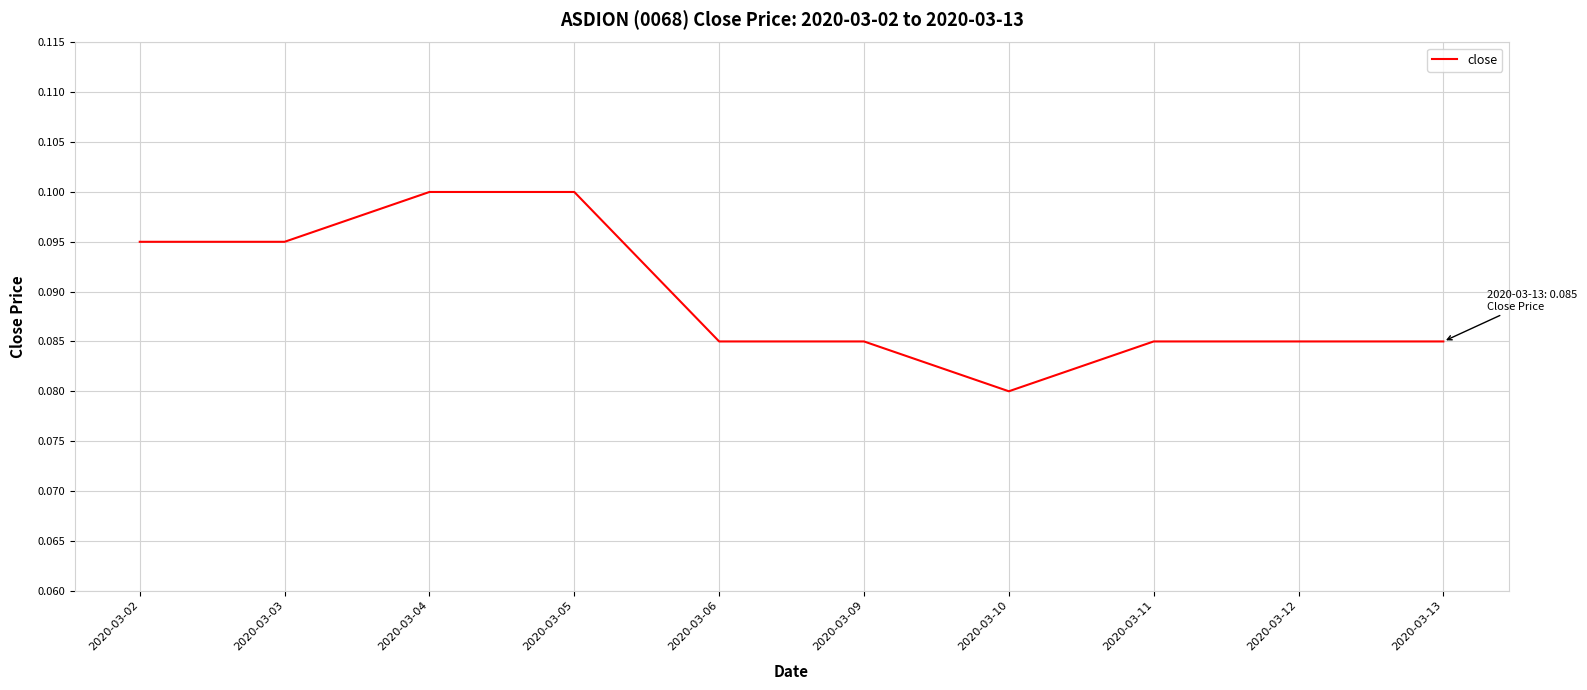

Between 2020-03-09 and 2020-03-05, which is larger?

2020-03-05